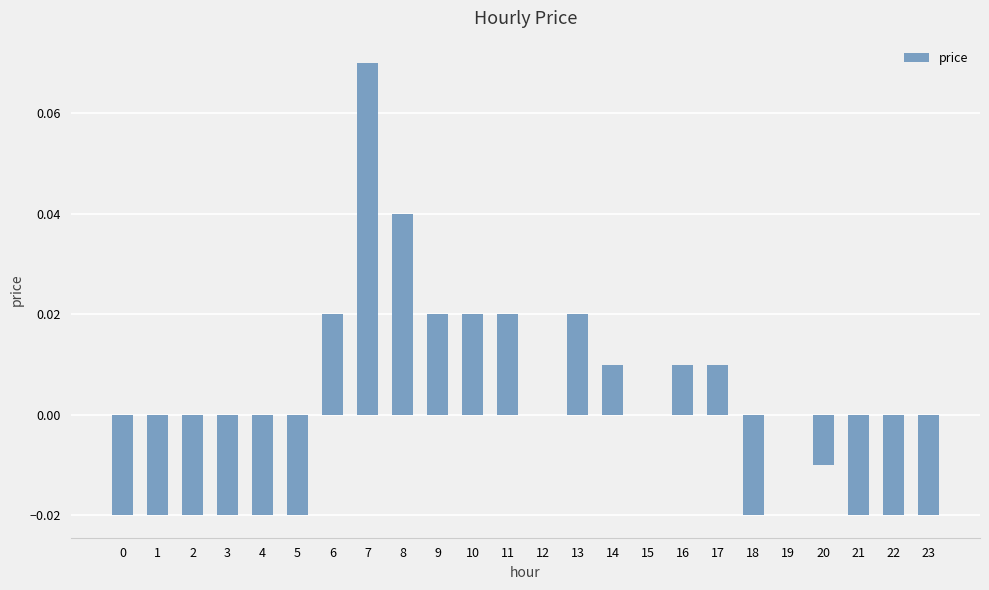

How many series are shown in this chart?

1